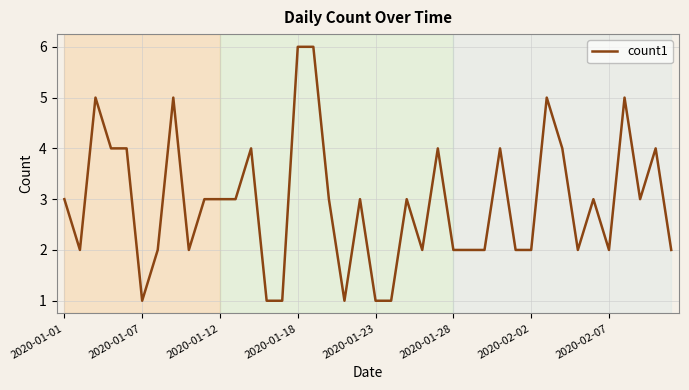

What is the difference between the maximum and minimum values?

5